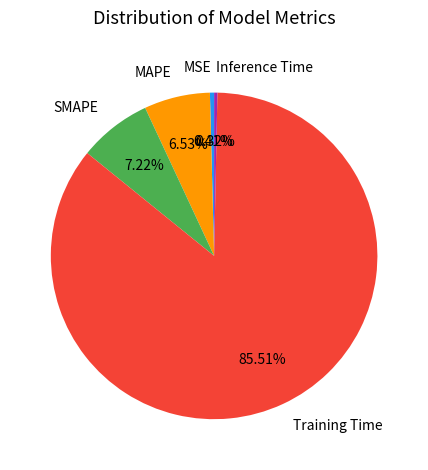

What portion of the pie excludes SMAPE?

92.8%